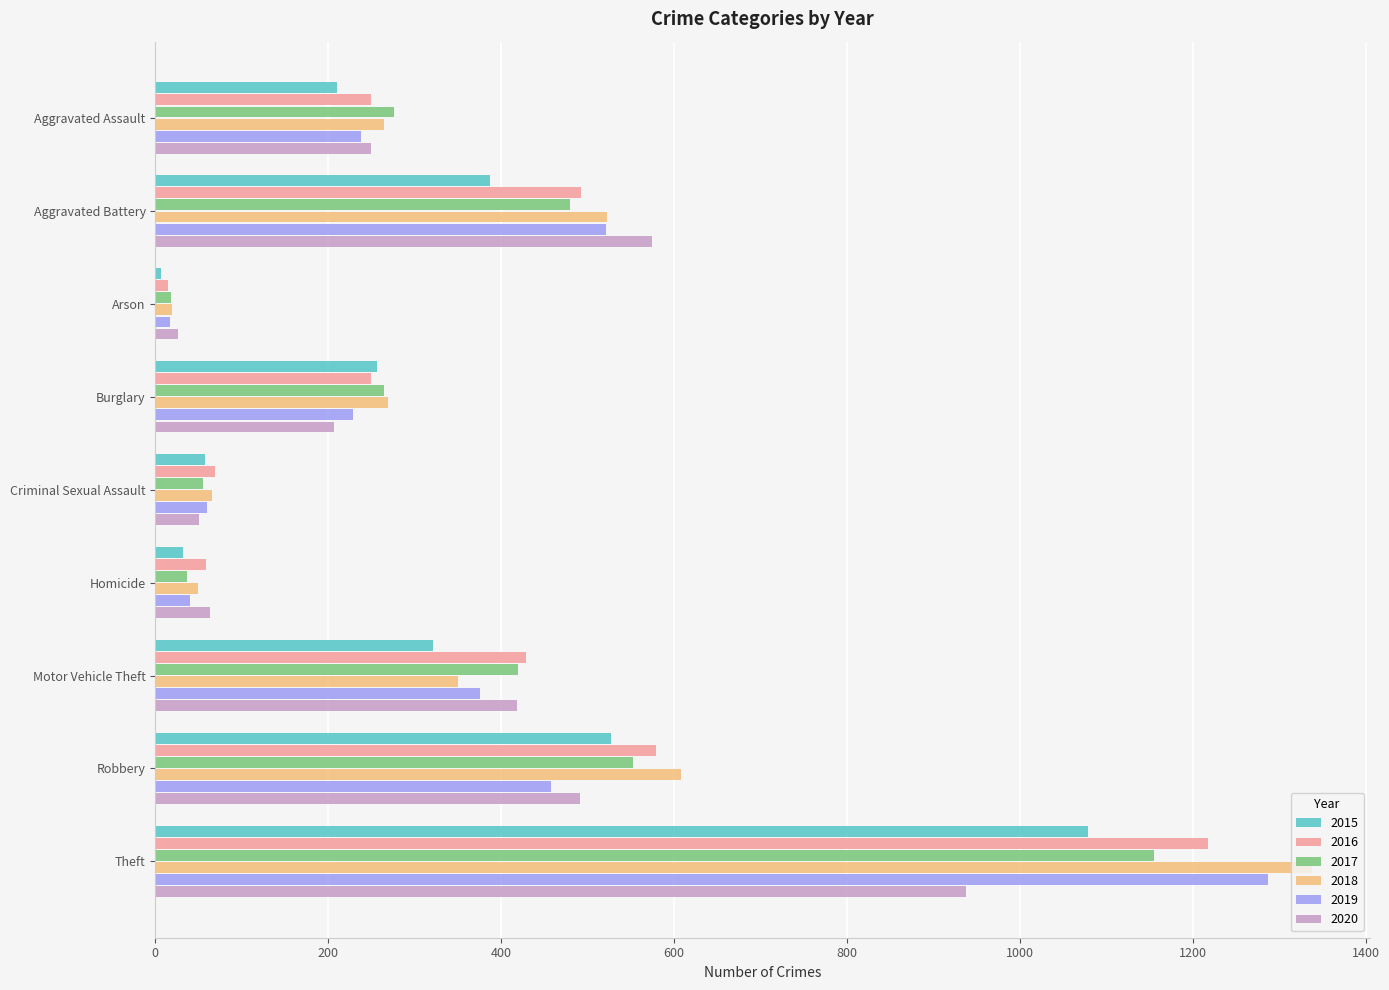

What is the difference between the highest and lowest values at Aggravated Assault?

66